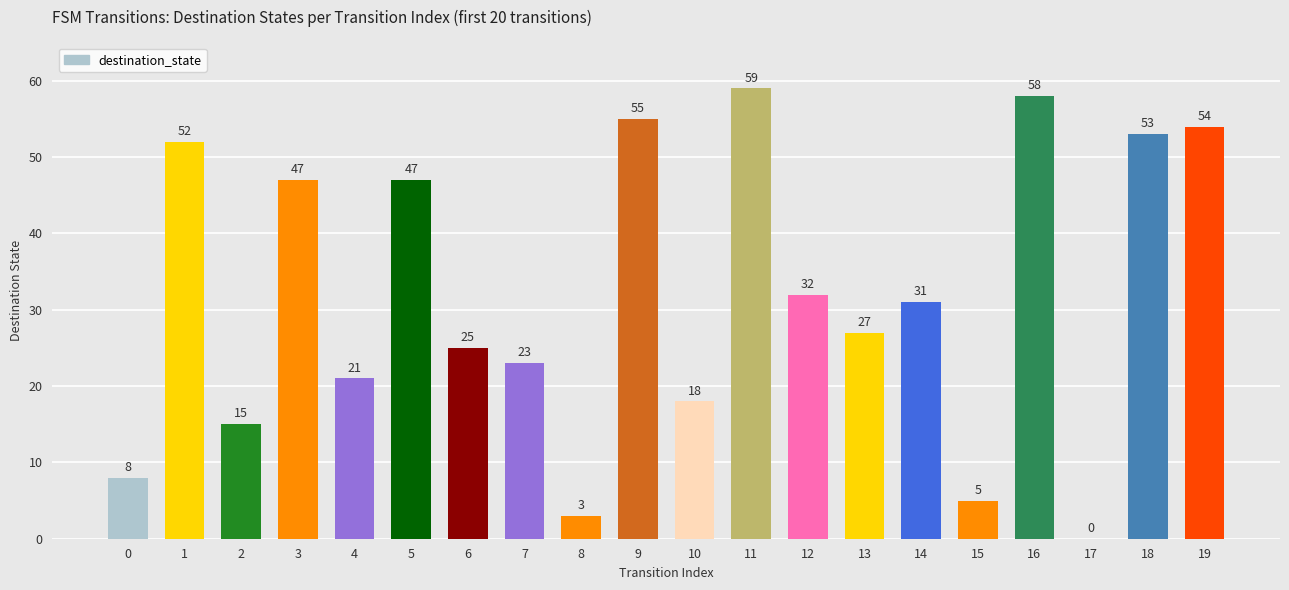

Reading left to right, list all the values displayed in this chart.

0=8	1=52	2=15	3=47	4=21	5=47	6=25	7=23	8=3	9=55	10=18	11=59	12=32	13=27	14=31	15=5	16=58	17=0	18=53	19=54